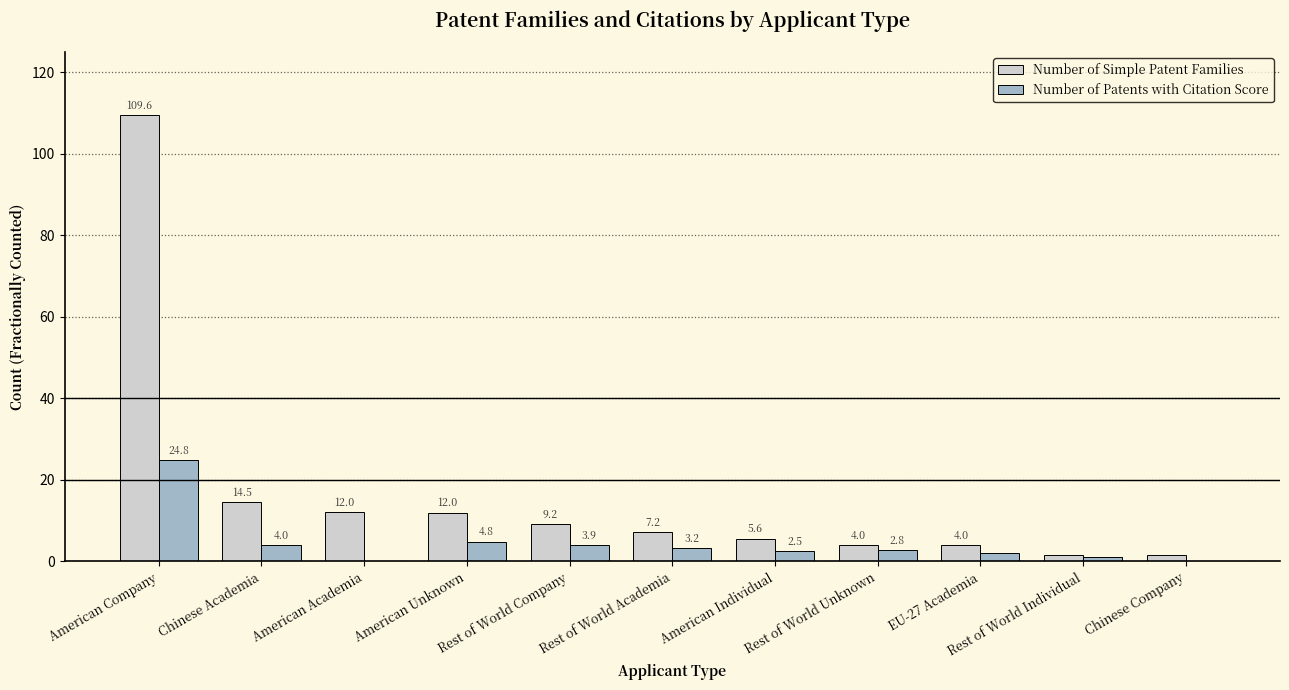

At which label does Number of Patents with Citation Score first exceed 2?

American Company